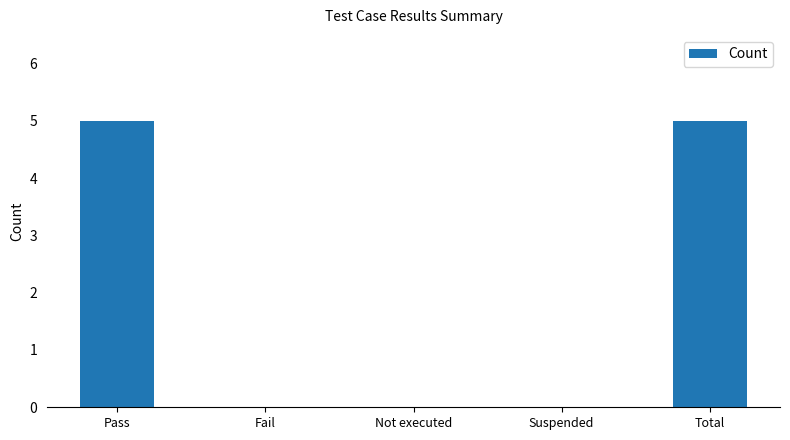

The chart shows a value of 0 at Suspended. True or false?

True